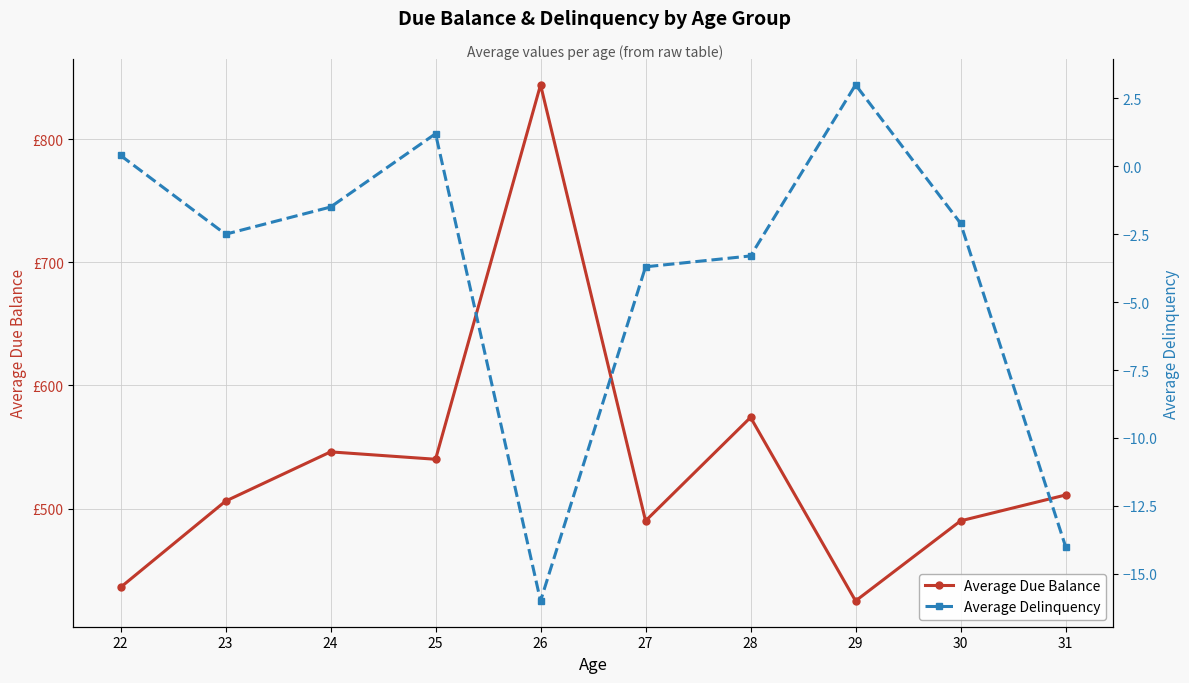

Between 22 and 27, which series saw the biggest shift?

Average Due Balance